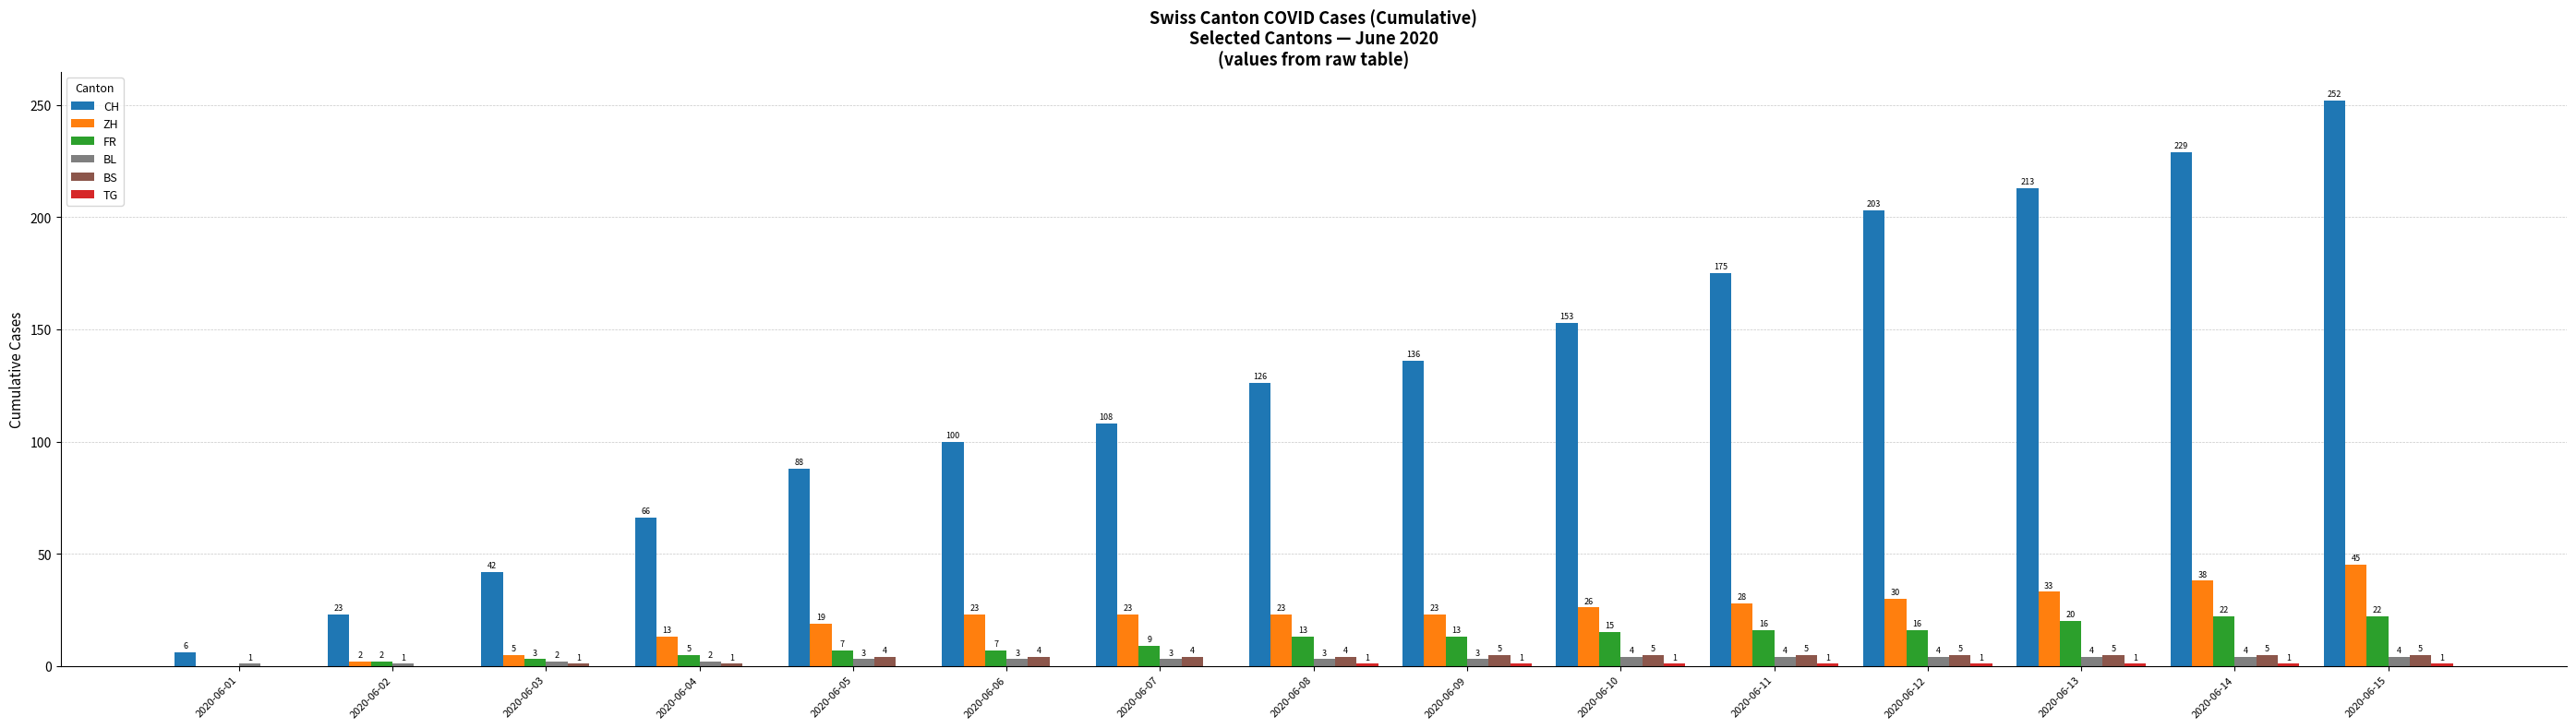

How many series are shown in this chart?

6